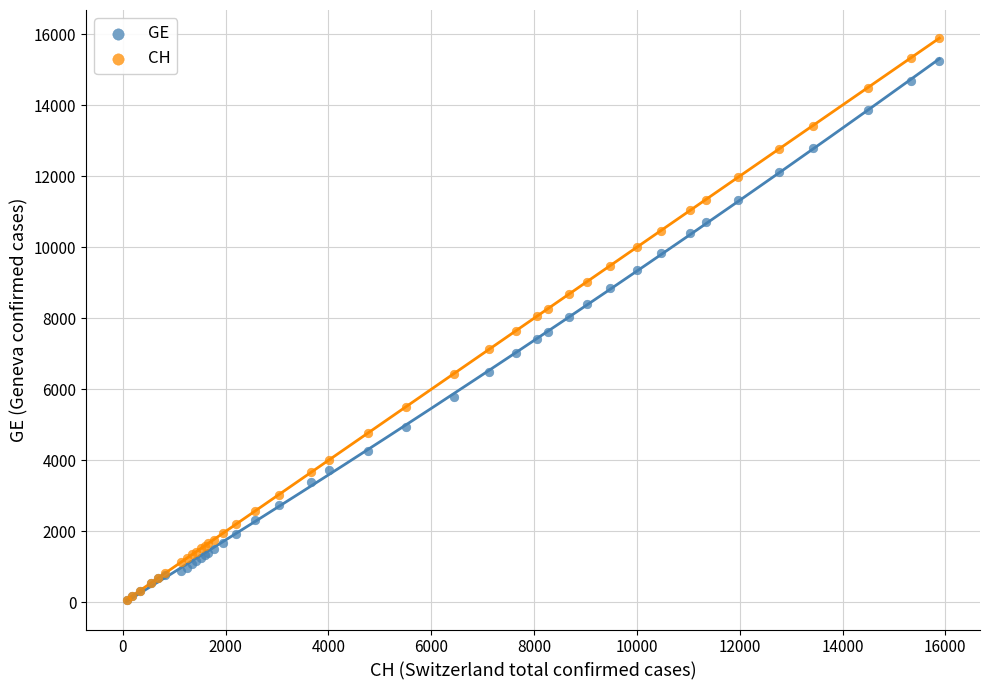

Which series contains the highest Y value?

CH